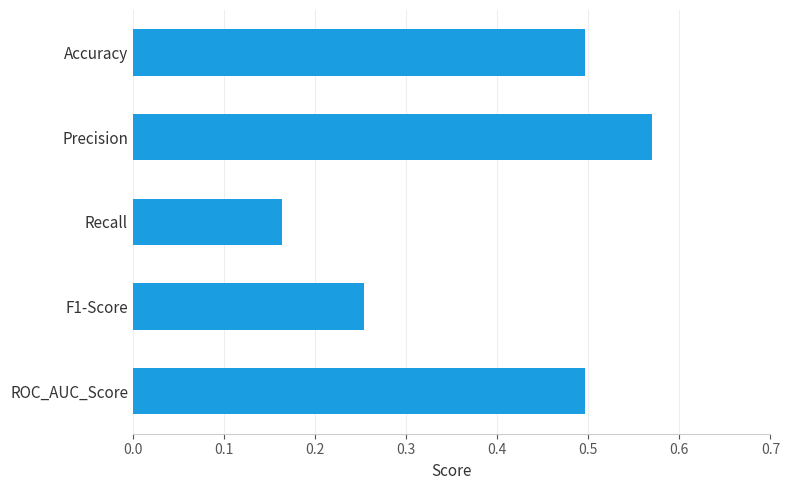

At which label is the value closest to 0?

Recall